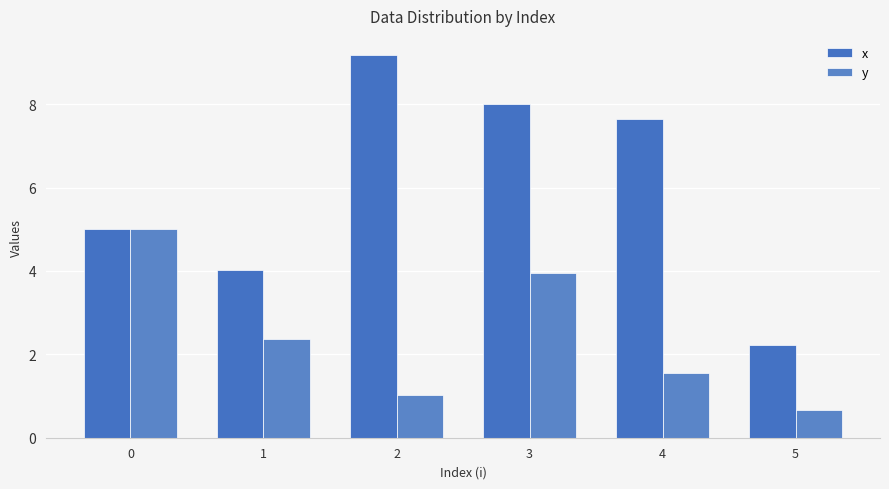

What is the difference between the maximum and second lowest values in the y series?

4.0